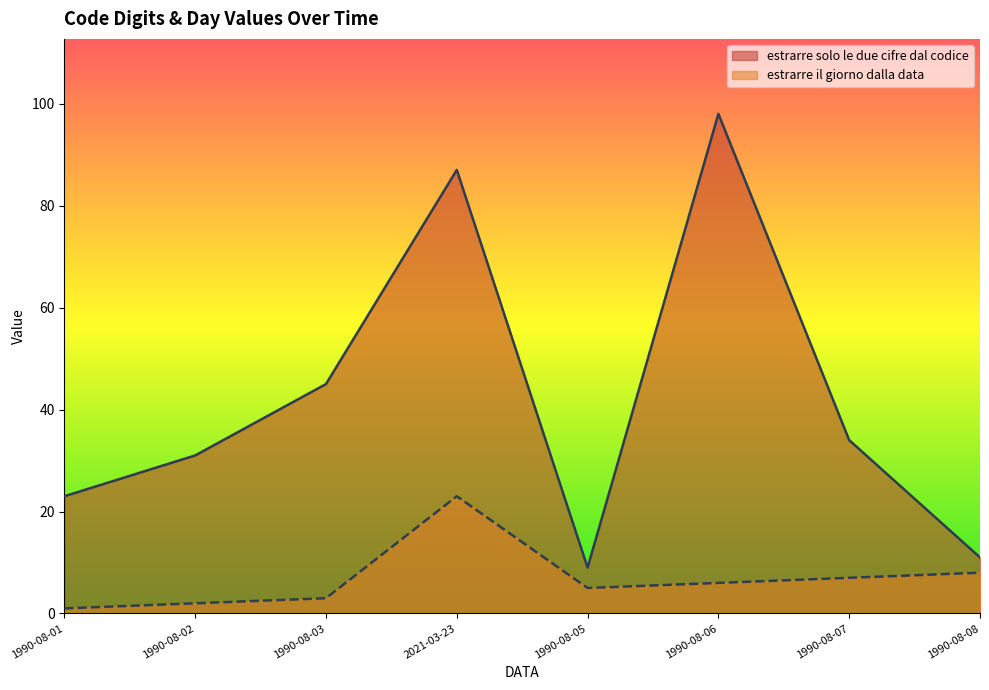

Where is estrarre solo le due cifre dal codice nearest to the value 53?

1990-08-03